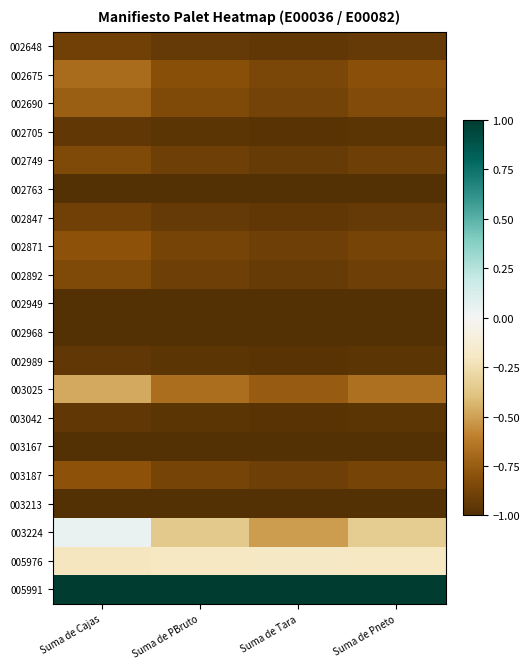

Which series has the largest range (max minus min)?

003224